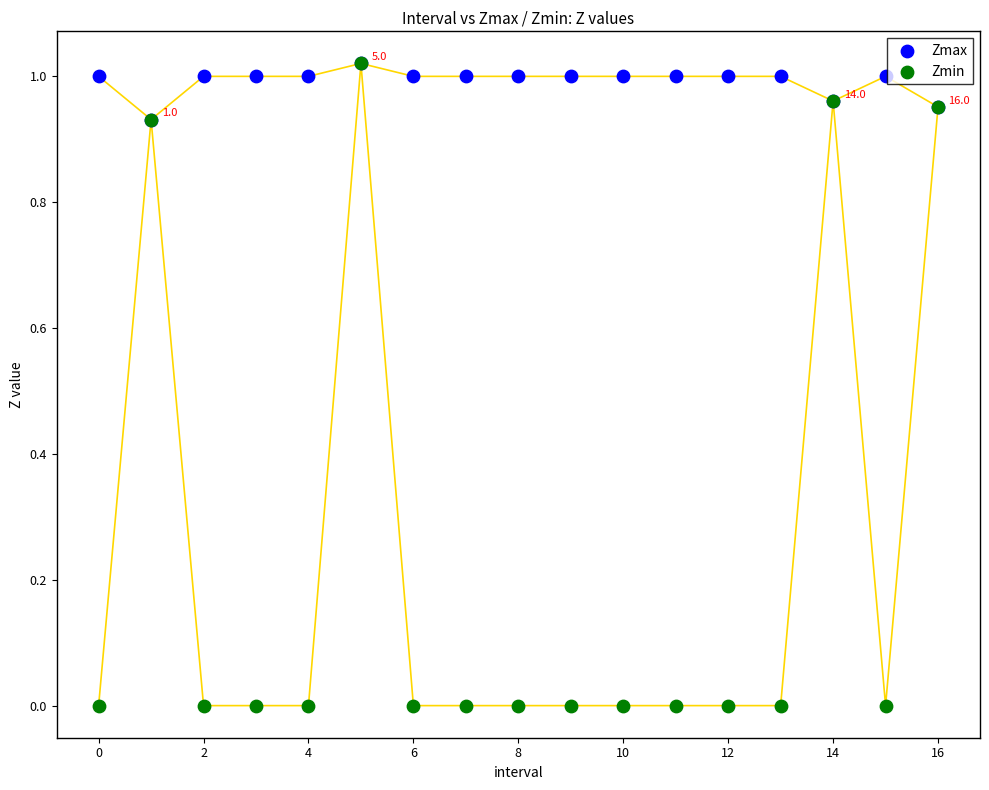

Which series has the widest spread of Y values?

Zmin